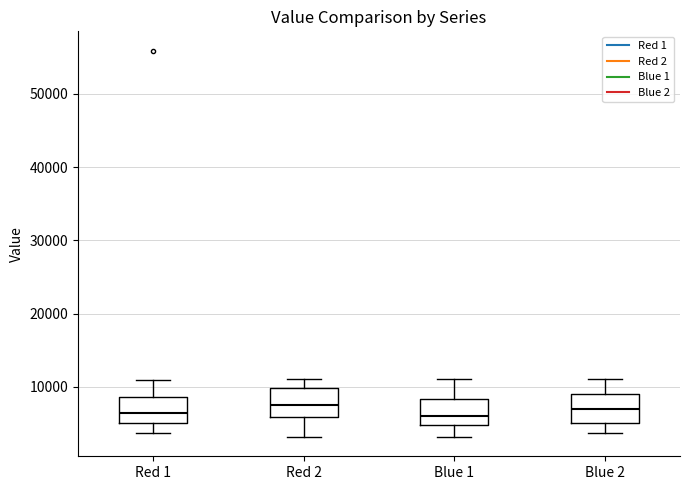

Reading left to right, transcribe this box plot: for each box, give where its median line is, the range the box spans, and where its two whiskers end, as read against the y-axis. The values are not printed on the chart, so give them approximately, as read against the axis.

Red 1: median 6000, box 5000 to 9000, whiskers 4000 to 11000
Red 2: median 7000, box 6000 to 10000, whiskers 3000 to 11000
Blue 1: median 6000, box 5000 to 8000, whiskers 3000 to 11000
Blue 2: median 7000, box 5000 to 9000, whiskers 4000 to 11000